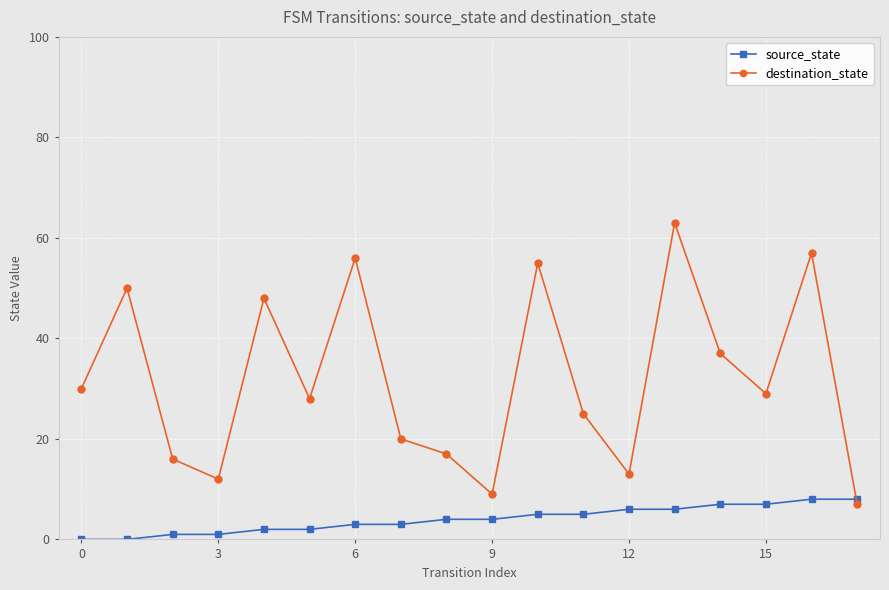

List the series in order of their peak value, highest first.

destination_state, source_state